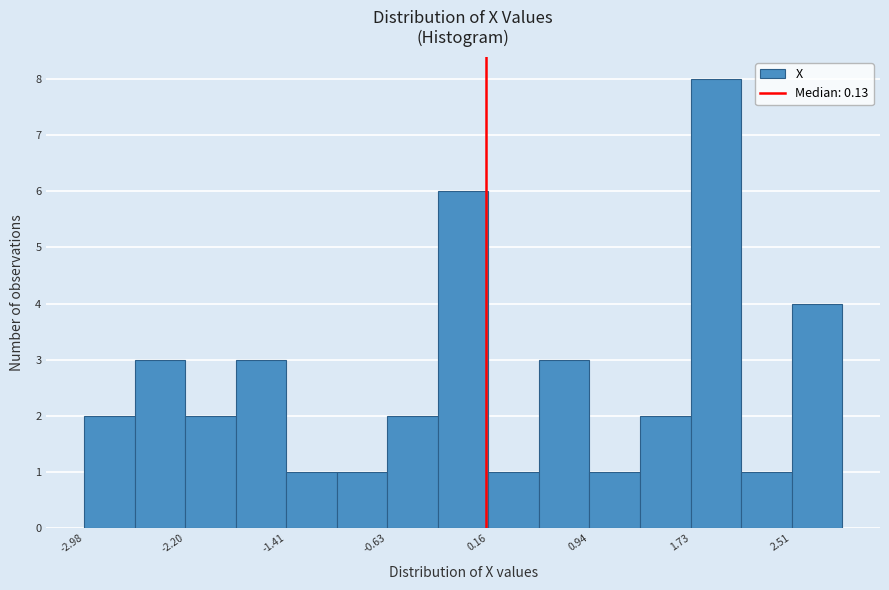

Around what value on the x-axis is the tallest bar? Give the approximate position of its centre, as read against the axis.

1.9